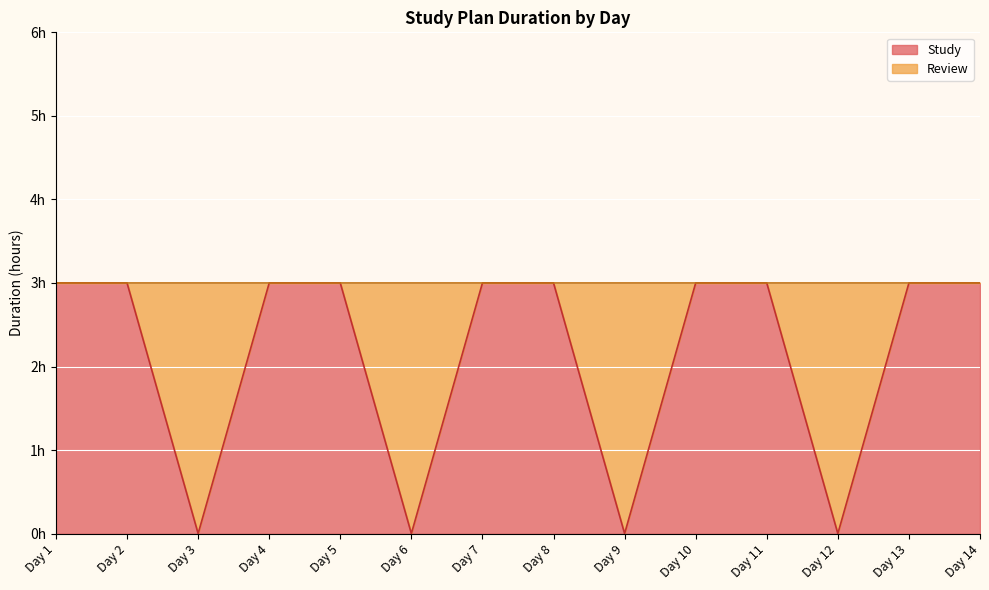

At which label is the value closest to 1?

Day 3